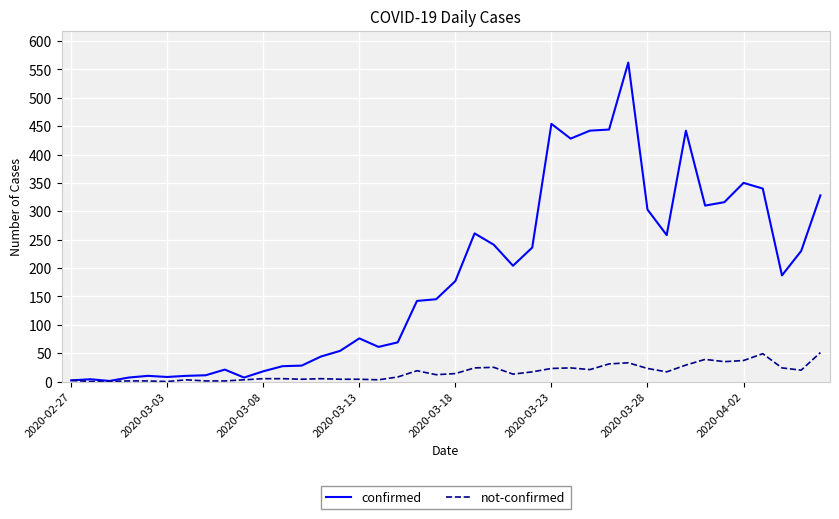

Rank the series by their average value, from highest to lowest.

confirmed, not-confirmed